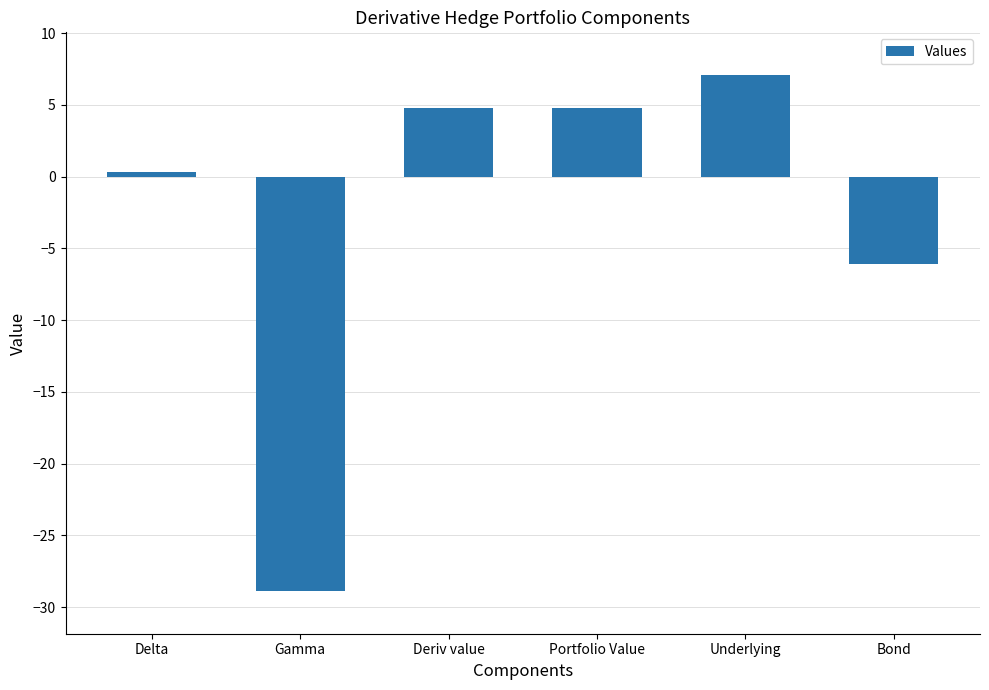

Count the number of categories in the chart.

6